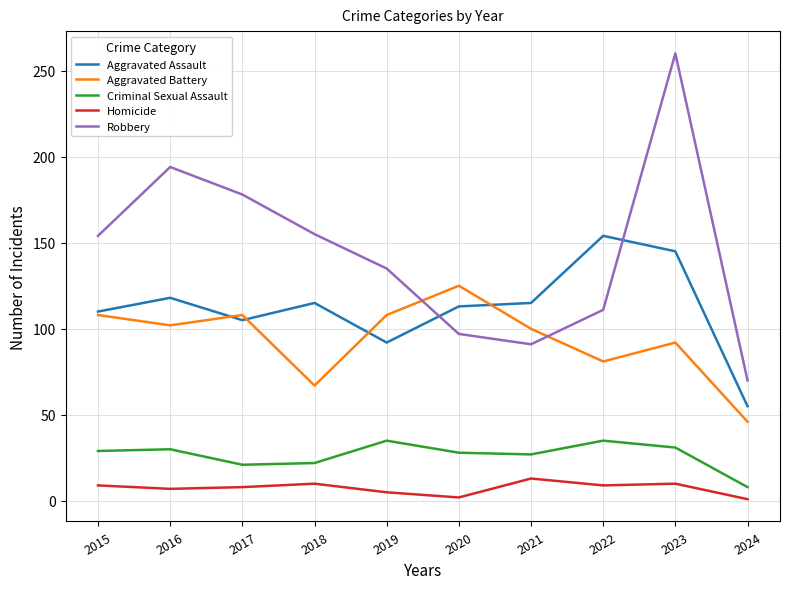

What is the minimum value for Aggravated Assault?

55